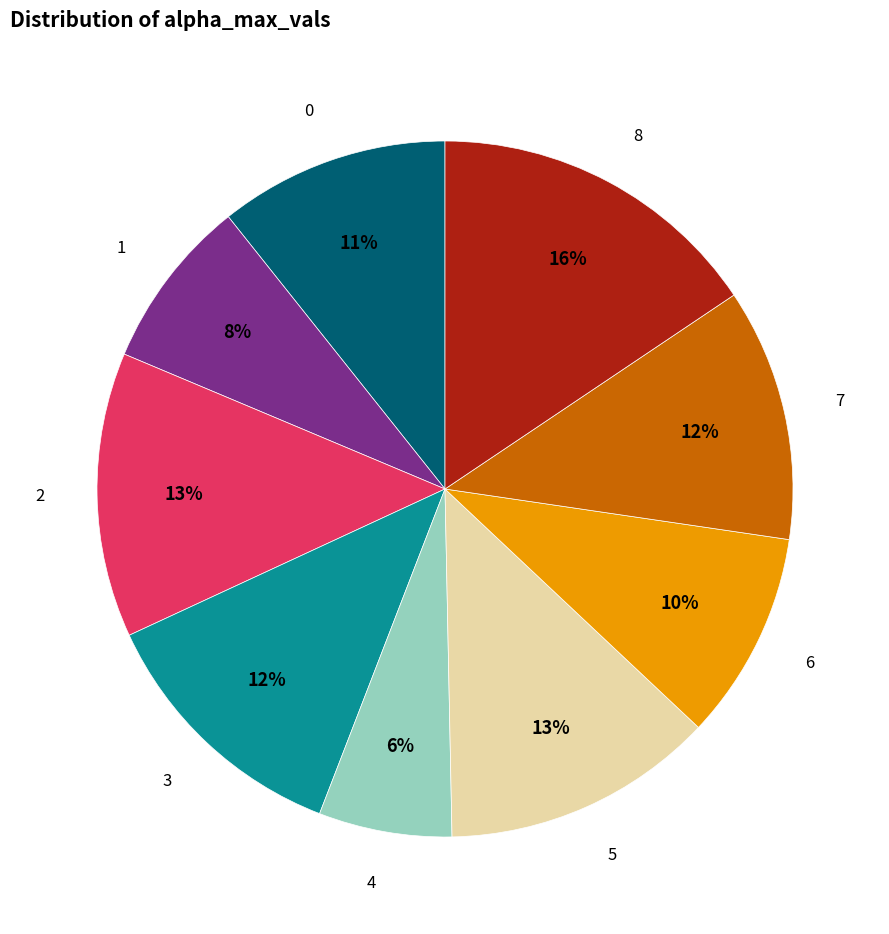

To the nearest percent, what is the difference between the 0 and 7 slice percentages?

1%